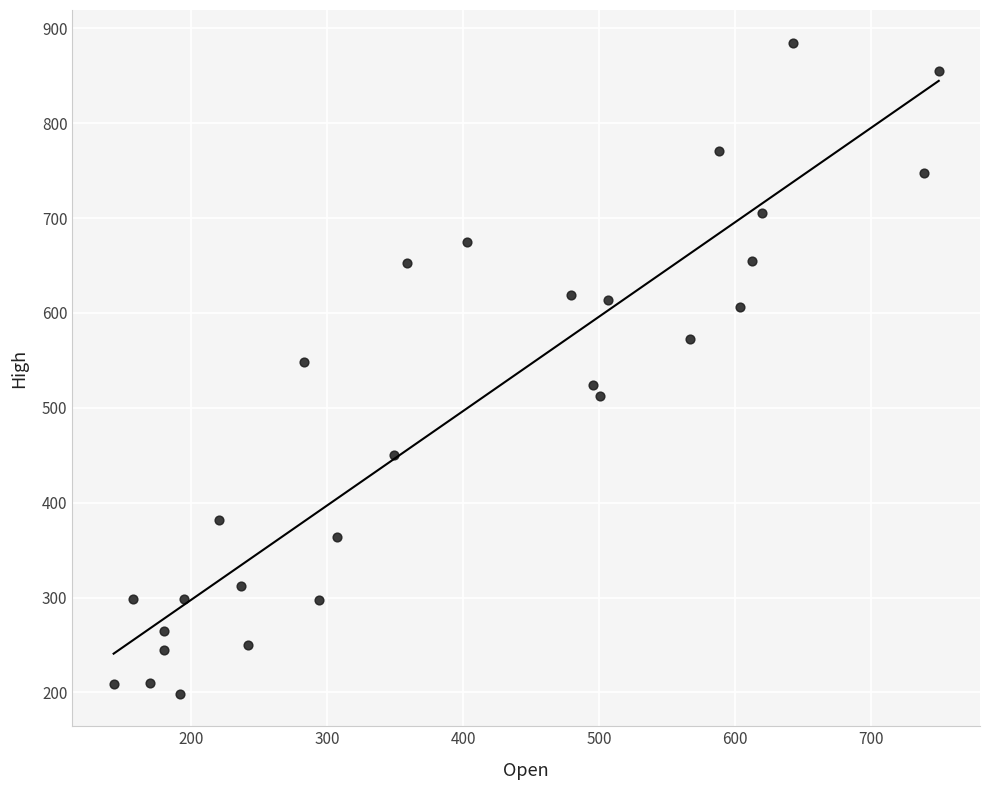

What is the range of X values (max minus min)?

607.2